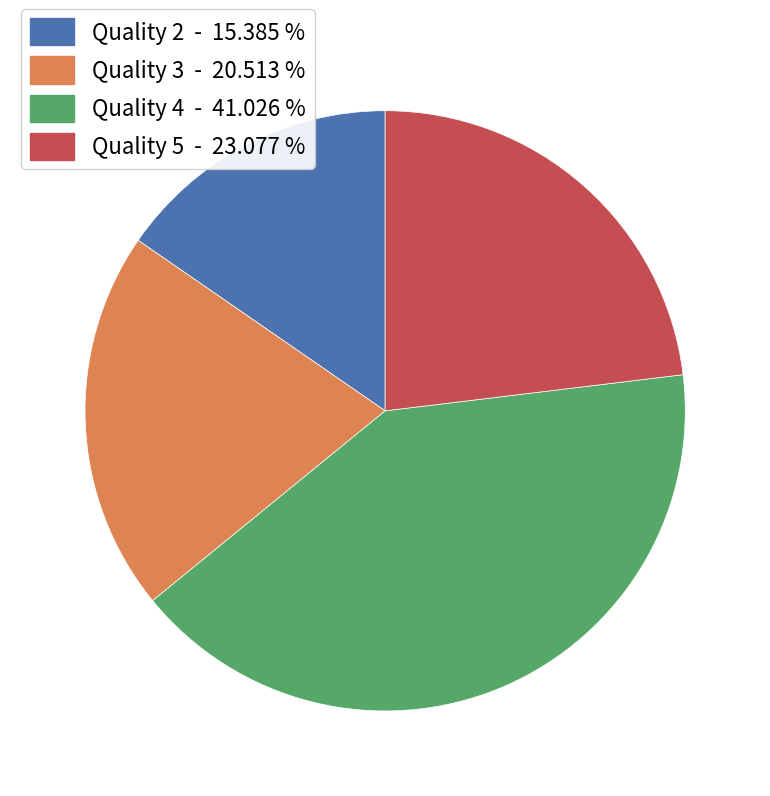

Is there a majority slice in this chart?

No